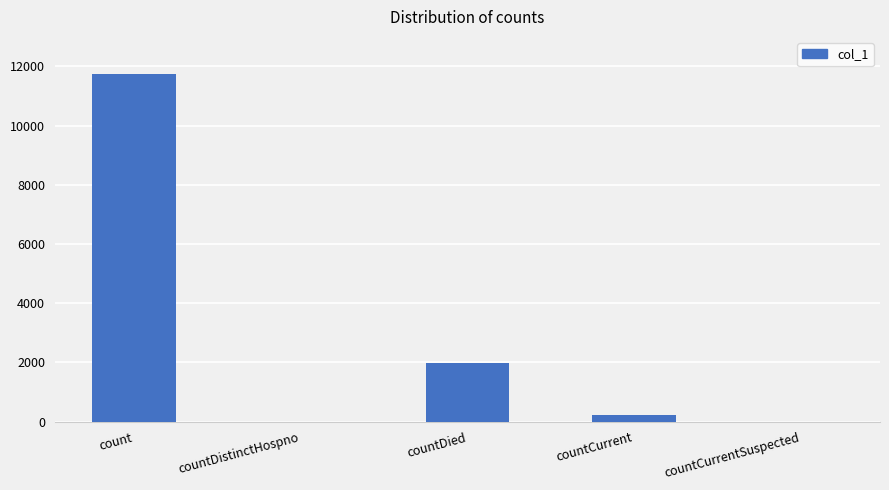

What is the average value?

2793